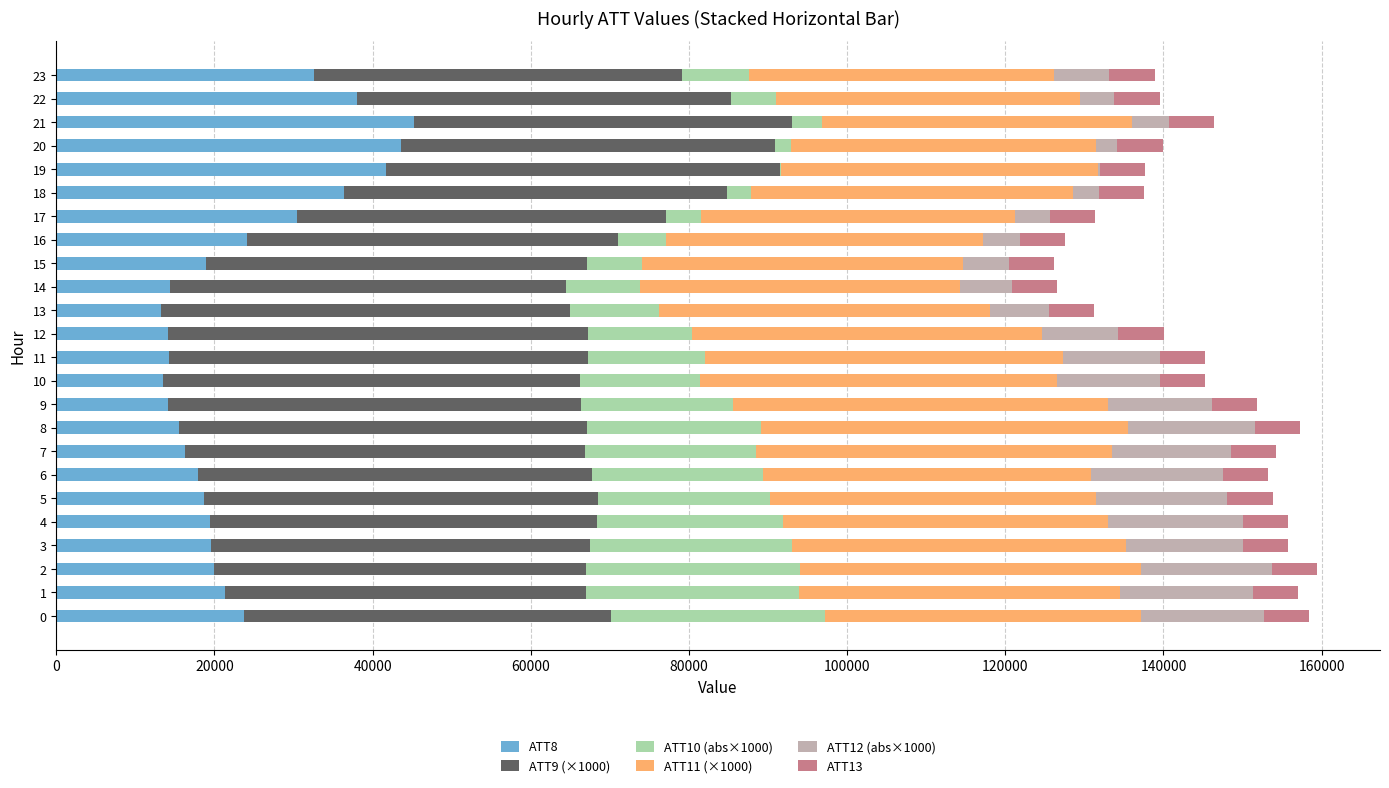

What is the maximum value for ATT8?

45200.0